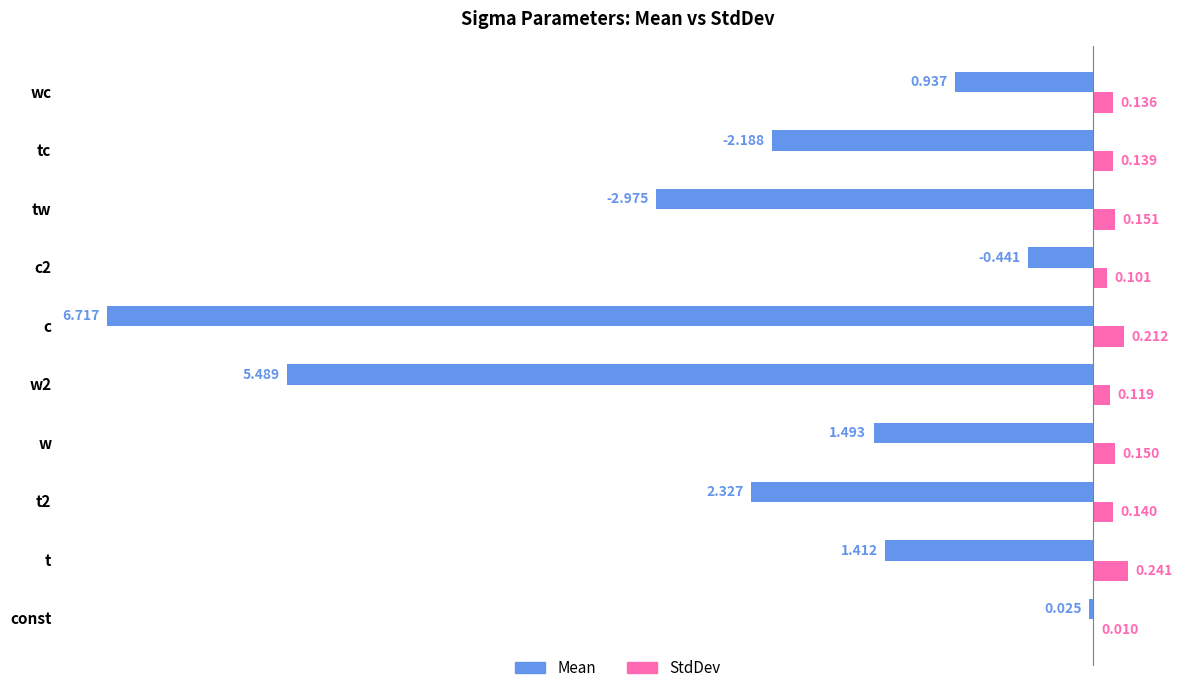

Which category has the highest value across all series?

t